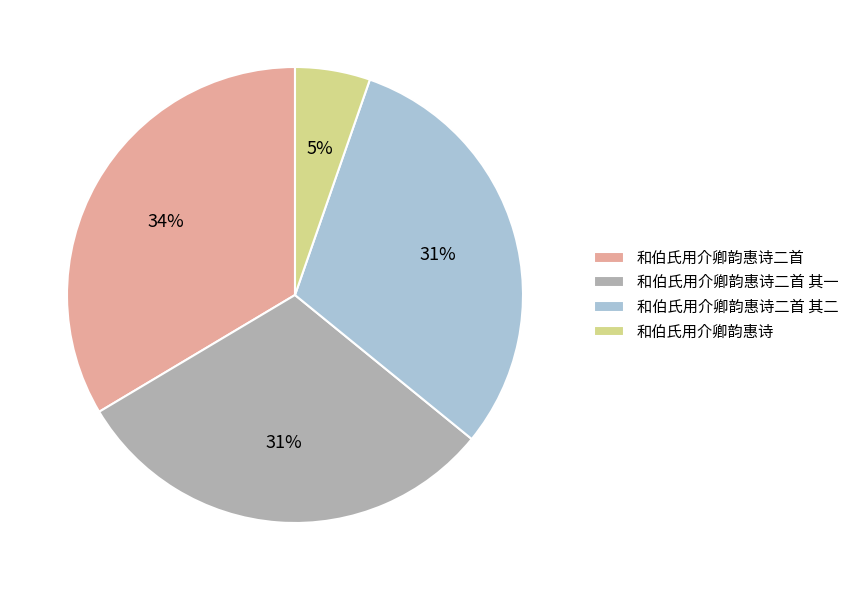

Does 和伯氏用介卿韵惠诗二首 account for over 50% of the chart?

No